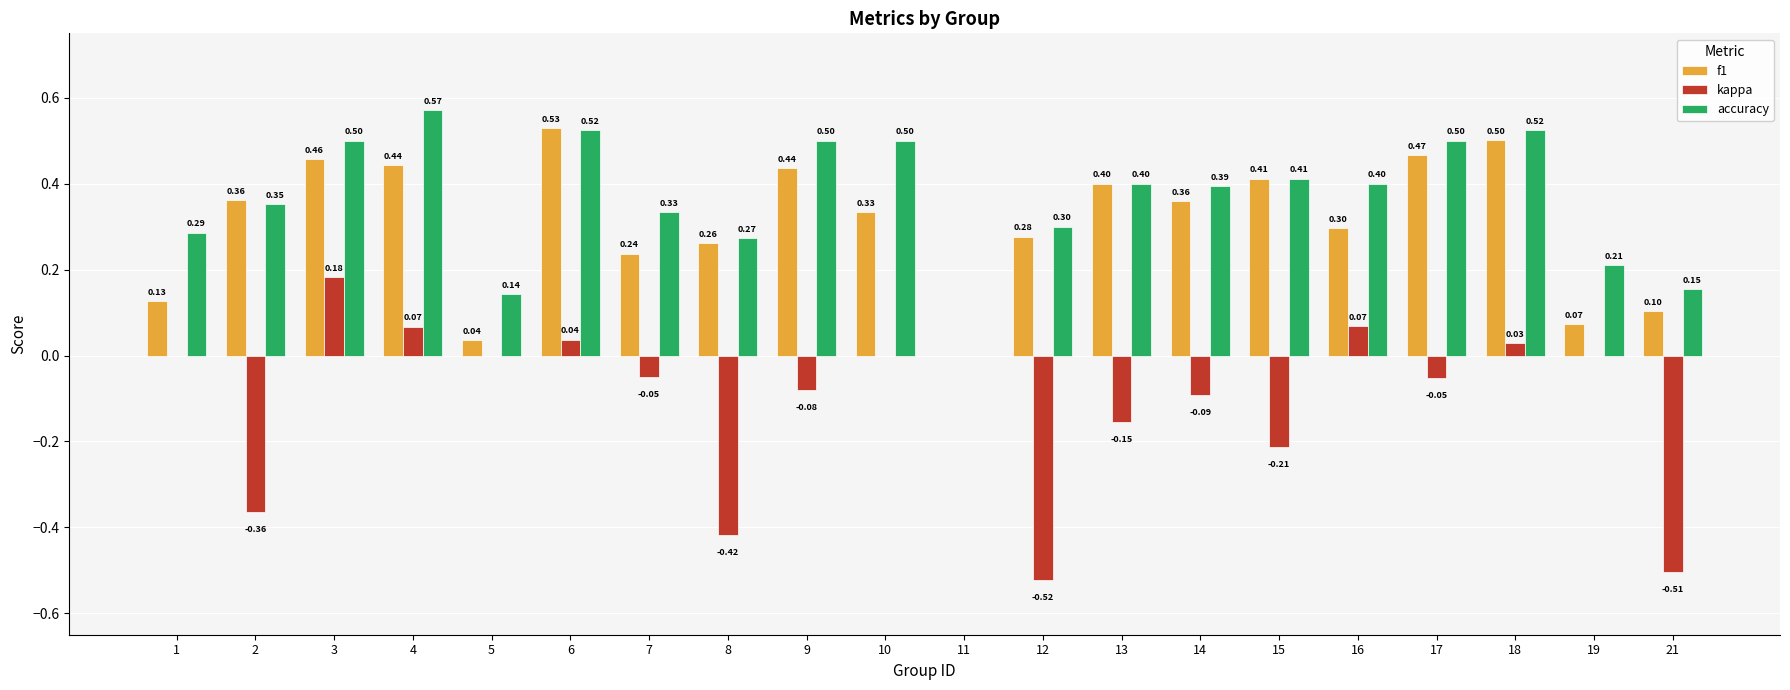

What is the sum of all f1 values?

6.1